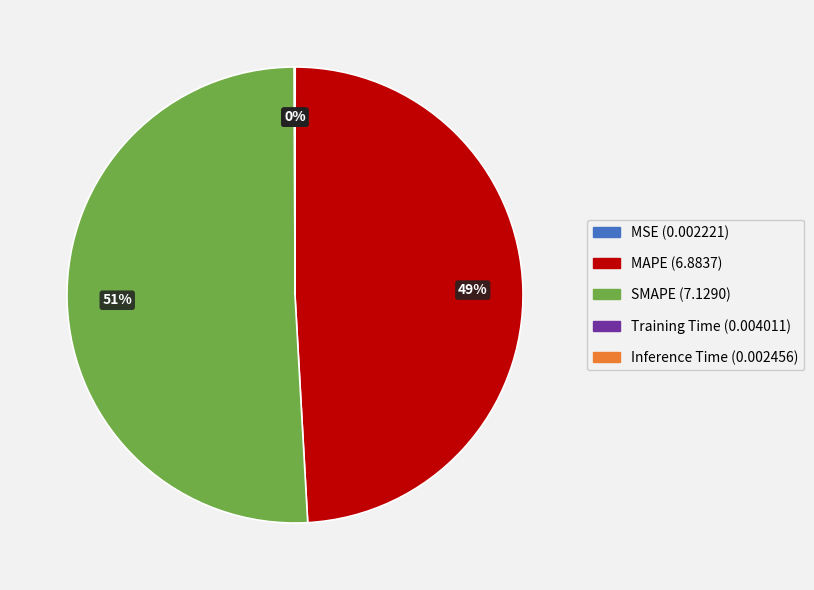

Does any single category account for the majority?

Yes